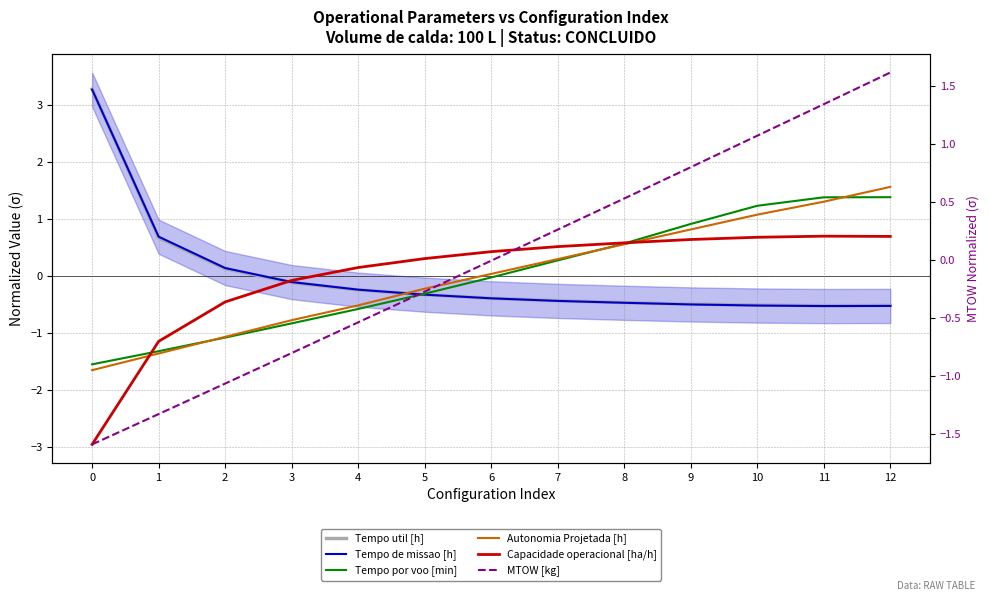

Where is the first local maximum for Capacidade operacional [ha/h]?

11